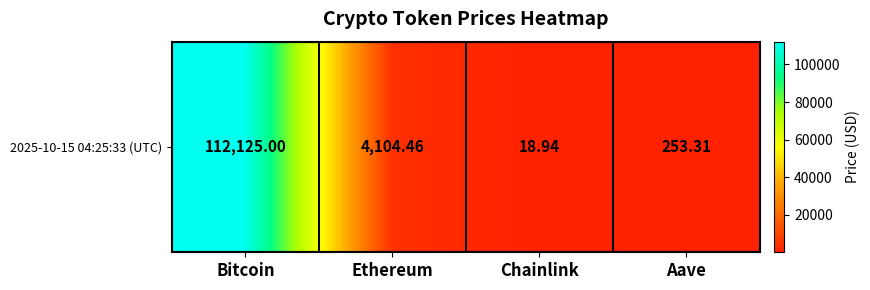

List the labels in order of value, smallest first.

Chainlink, Aave, Ethereum, Bitcoin